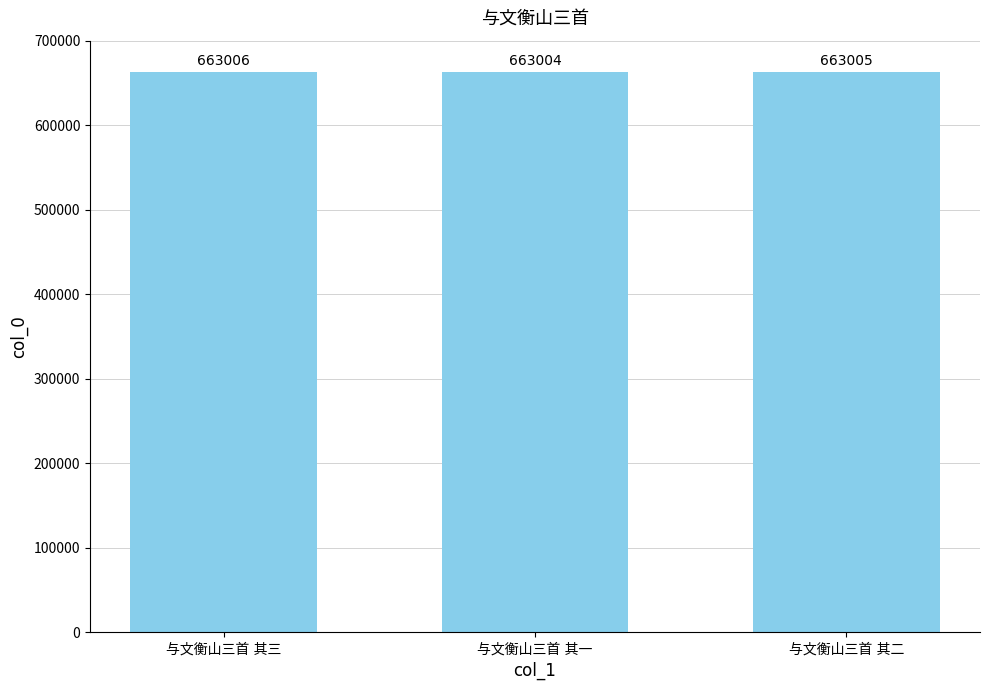

What is the smallest value displayed?

663004